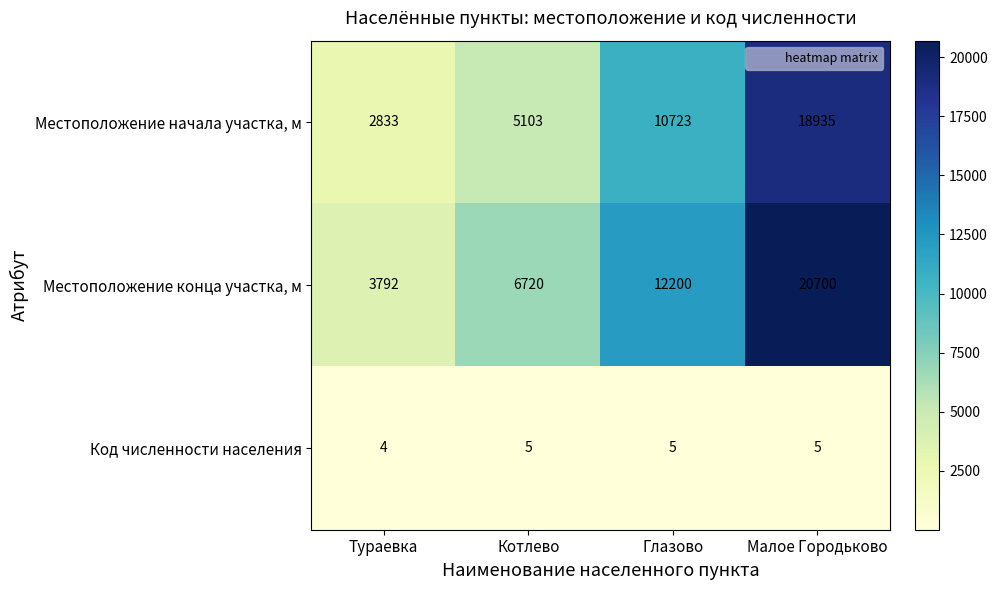

At how many categories does at least one series exceed 3816?

3